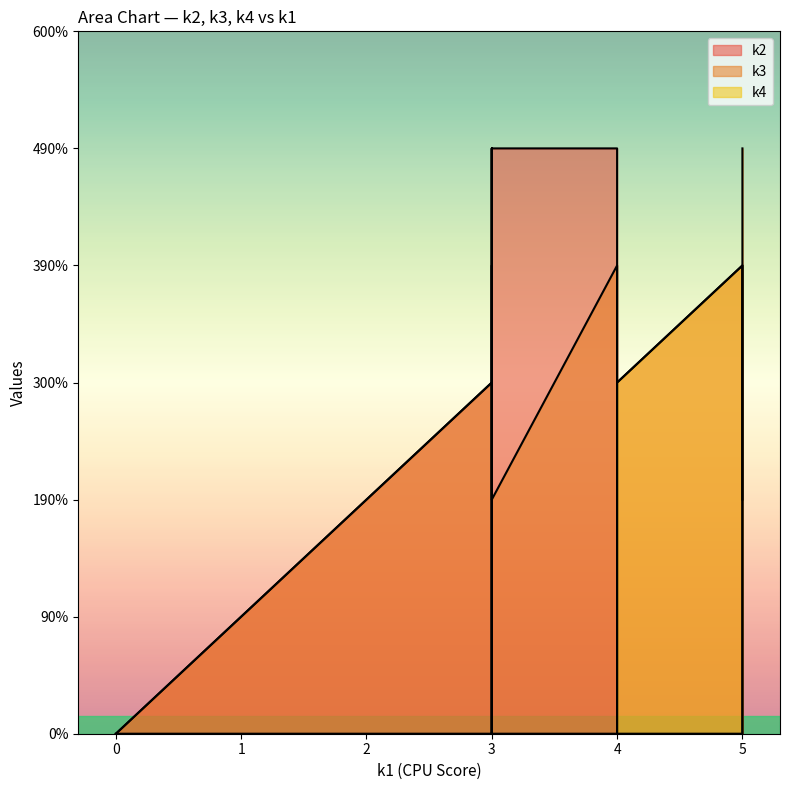

Does the chart have visible grid lines?

No